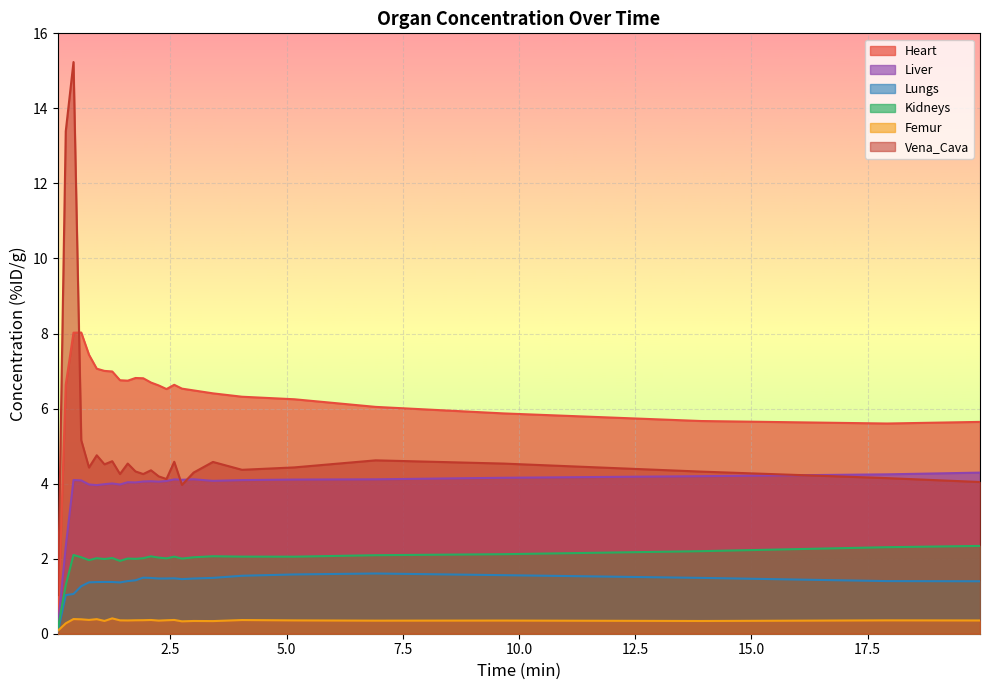

What is the maximum value for Heart?

8.0